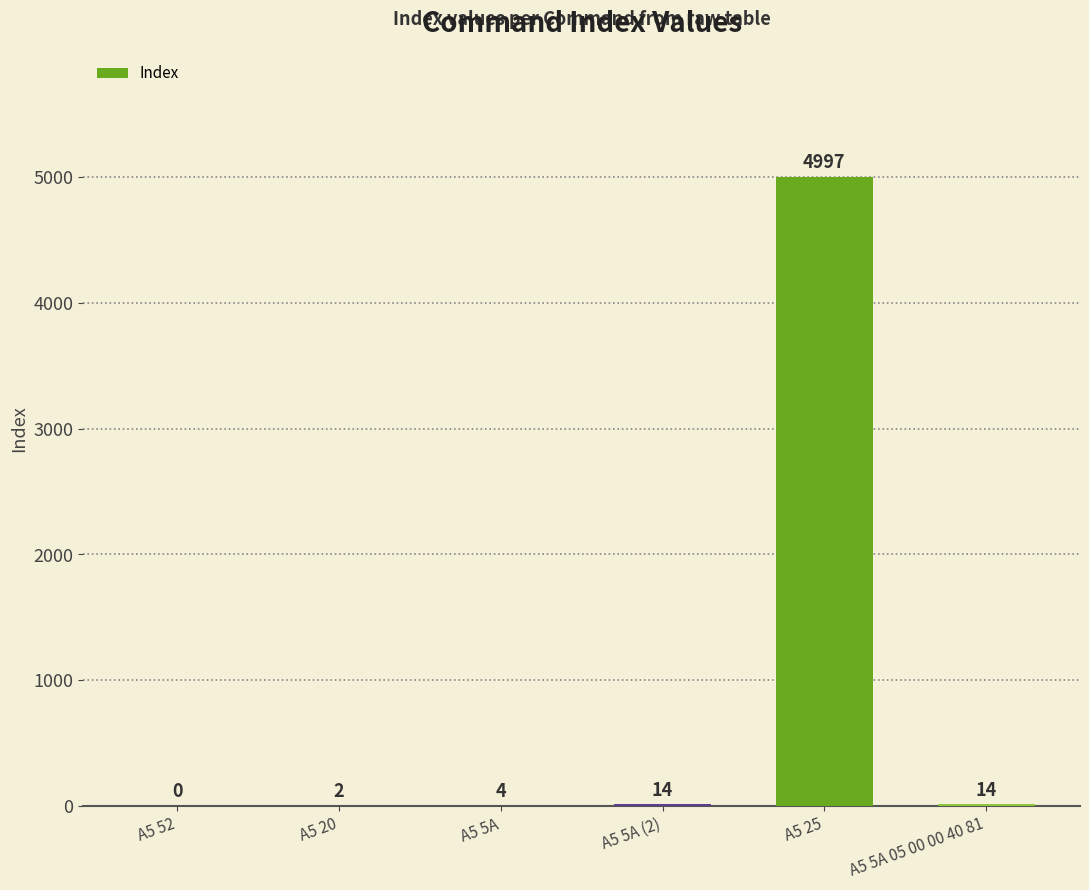

What is the change in value from A5 20 to A5 25?

+4995